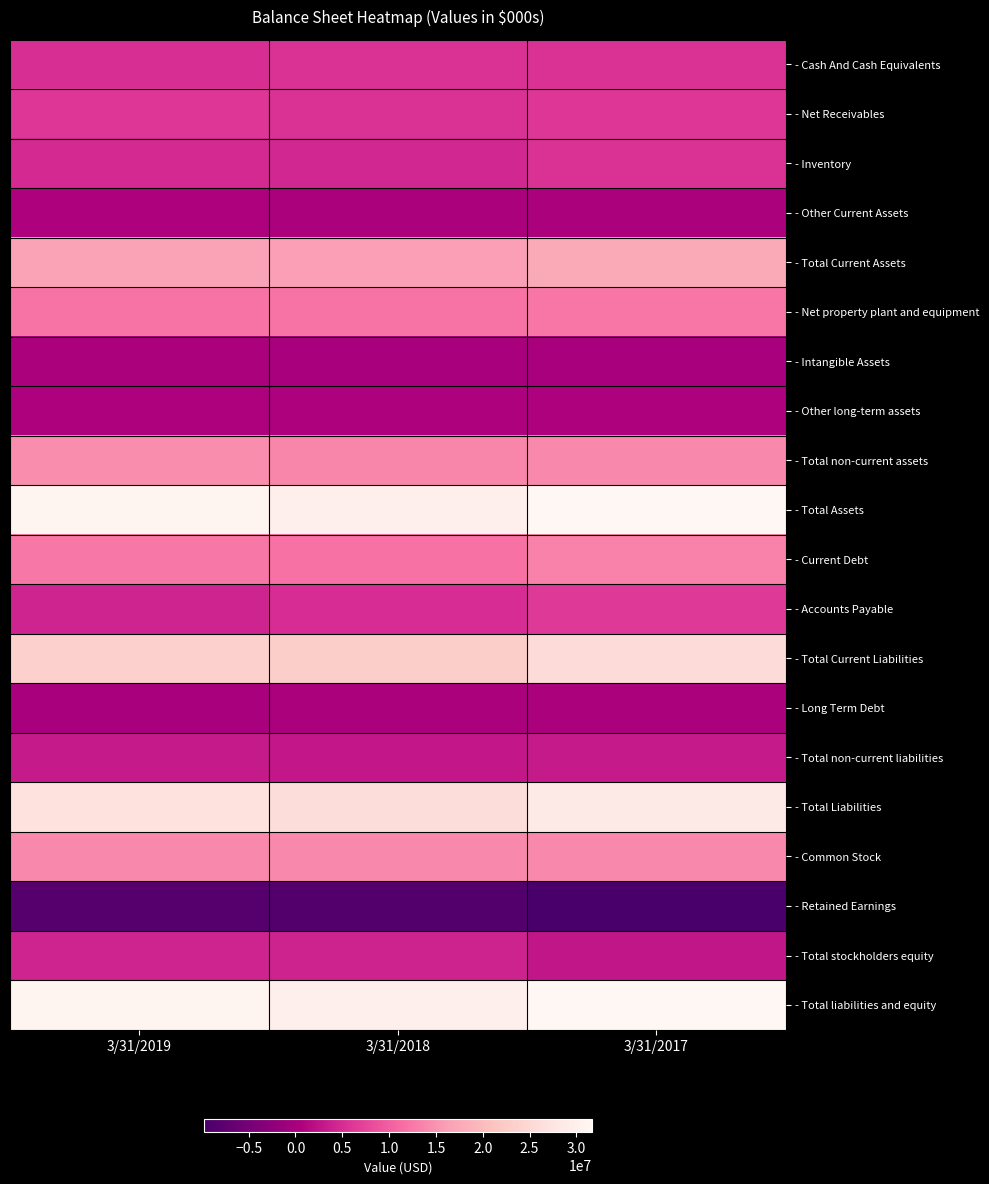

Reading right to left, list all the values displayed in this chart.

- Cash And Cash Equivalents: 3/31/2017=5578000	3/31/2018=5482000	3/31/2019=5238000
- Net Receivables: 3/31/2017=6017000	3/31/2018=5485000	3/31/2019=6010000
- Inventory: 3/31/2017=5458000	3/31/2018=4517000	3/31/2019=4687000
- Other Current Assets: 3/31/2017=457000	3/31/2018=276000	3/31/2019=678000
- Total Current Assets: 3/31/2017=17522000	3/31/2018=16172000	3/31/2019=16613000
- Net property plant and equipment: 3/31/2017=12278000	3/31/2018=11926000	3/31/2019=12057000
- Intangible Assets: 3/31/2017=148000	3/31/2018=149000	3/31/2019=262000
- Other long-term assets: 3/31/2017=652000	3/31/2018=674000	3/31/2019=723000
- Total non-current assets: 3/31/2017=14121000	3/31/2018=13764000	3/31/2019=14392000
- Total Assets: 3/31/2017=31645000	3/31/2018=29938000	3/31/2019=31009000
- Current Debt: 3/31/2017=13504000	3/31/2018=11825000	3/31/2019=12440000
- Accounts Payable: 3/31/2017=6365000	3/31/2018=5079000	3/31/2019=4188000
- Total Current Liabilities: 3/31/2017=25586000	3/31/2018=23003000	3/31/2019=23529000
- Long Term Debt: 3/31/2017=484000	3/31/2018=325000	3/31/2019=210000
- Total non-current liabilities: 3/31/2017=3214000	3/31/2018=2859000	3/31/2019=3287000
- Total Liabilities: 3/31/2017=28800000	3/31/2018=25862000	3/31/2019=26816000
- Common Stock: 3/31/2017=14041000	3/31/2018=14041000	3/31/2019=14041000
- Retained Earnings: 3/31/2017=-9777000	3/31/2018=-8597000	3/31/2019=-8357000
- Total stockholders equity: 3/31/2017=2812000	3/31/2018=4040000	3/31/2019=4162000
- Total liabilities and equity: 3/31/2017=31645000	3/31/2018=29938000	3/31/2019=31009000